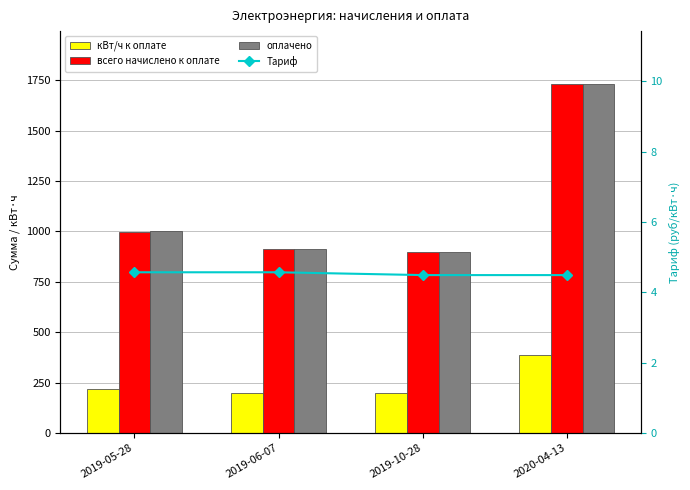

Rank the categories by всего начислено к оплате value from lowest to highest.

2019-10-28, 2019-06-07, 2019-05-28, 2020-04-13